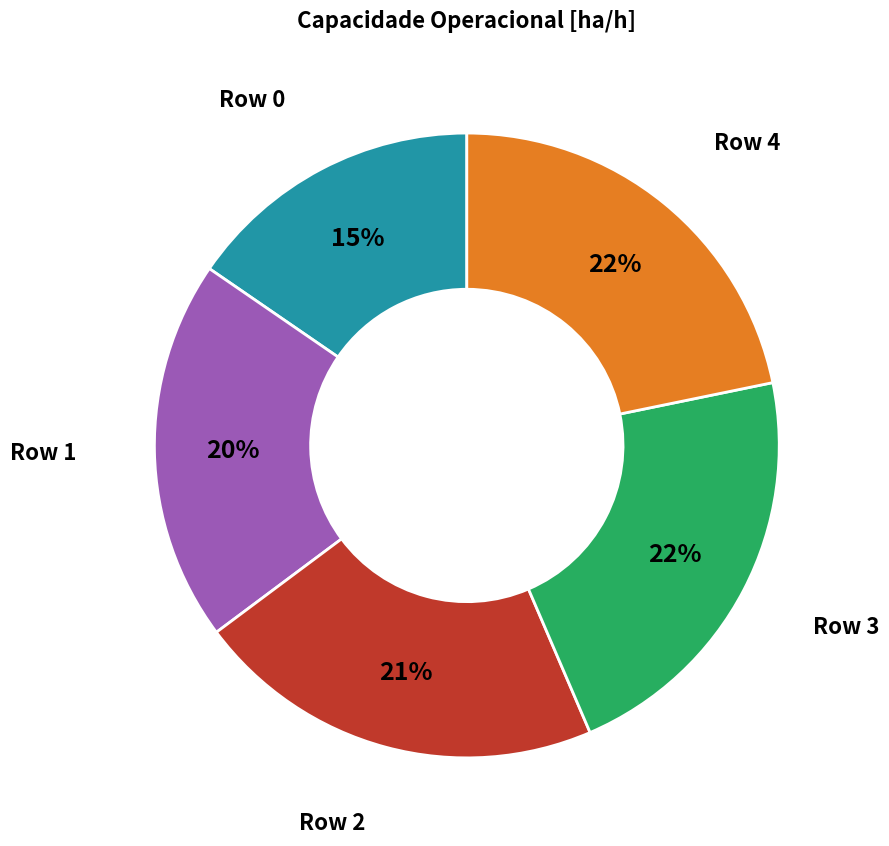

Is there a majority slice in this chart?

No